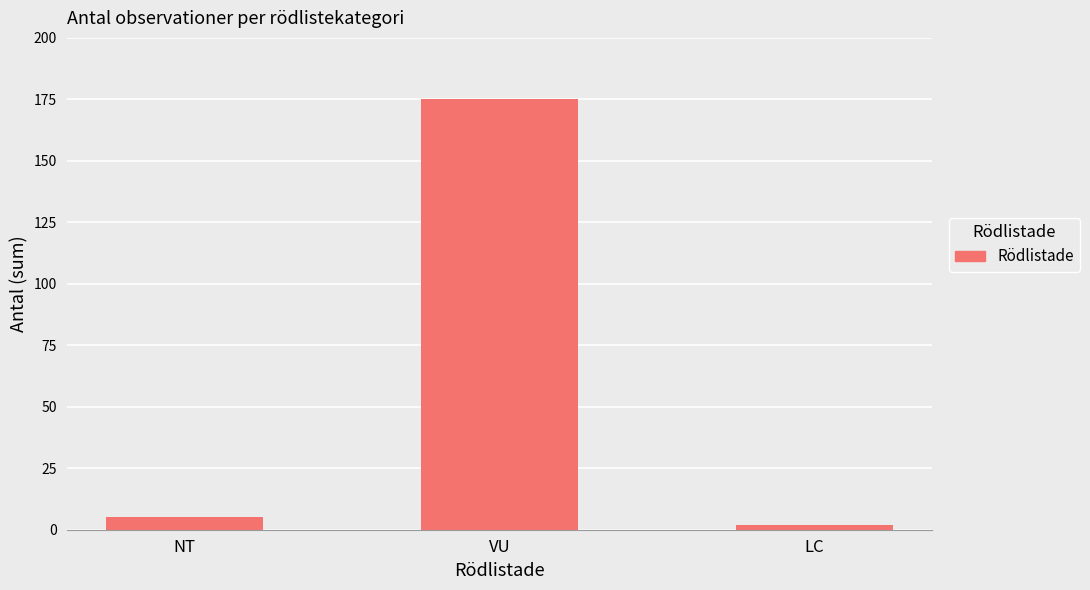

The chart shows a value of 5 at NT. True or false?

True